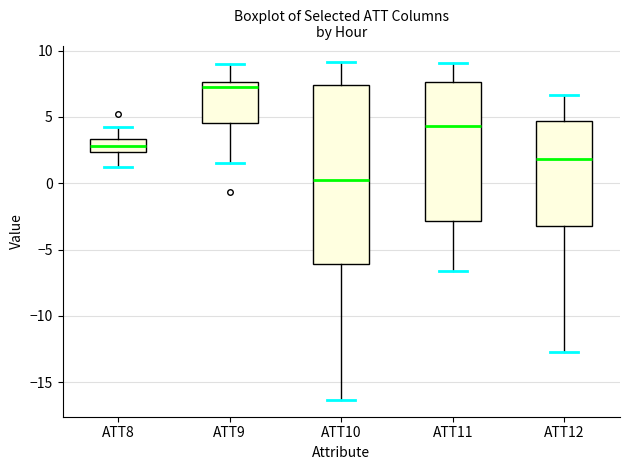

Reading left to right, transcribe this box plot: for each box, give where its median line is, the range the box spans, and where its two whiskers end, as read against the y-axis. The values are not printed on the chart, so give them approximately, as read against the axis.

ATT8: median 3.0, box 2.5 to 3.5, whiskers 1.0 to 4.0
ATT9: median 7.0, box 4.5 to 7.5, whiskers 1.5 to 9.0
ATT10: median 0.0, box -6.0 to 7.5, whiskers -16.5 to 9.0
ATT11: median 4.5, box -3.0 to 7.5, whiskers -6.5 to 9.0
ATT12: median 2.0, box -3.0 to 4.5, whiskers -12.5 to 6.5